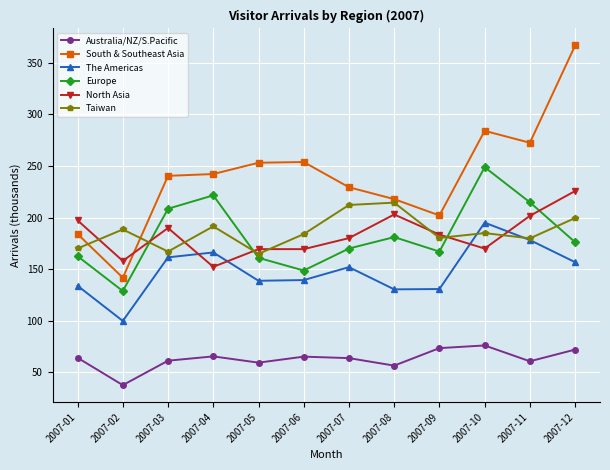

Which series has the largest total across all categories?

South & Southeast Asia